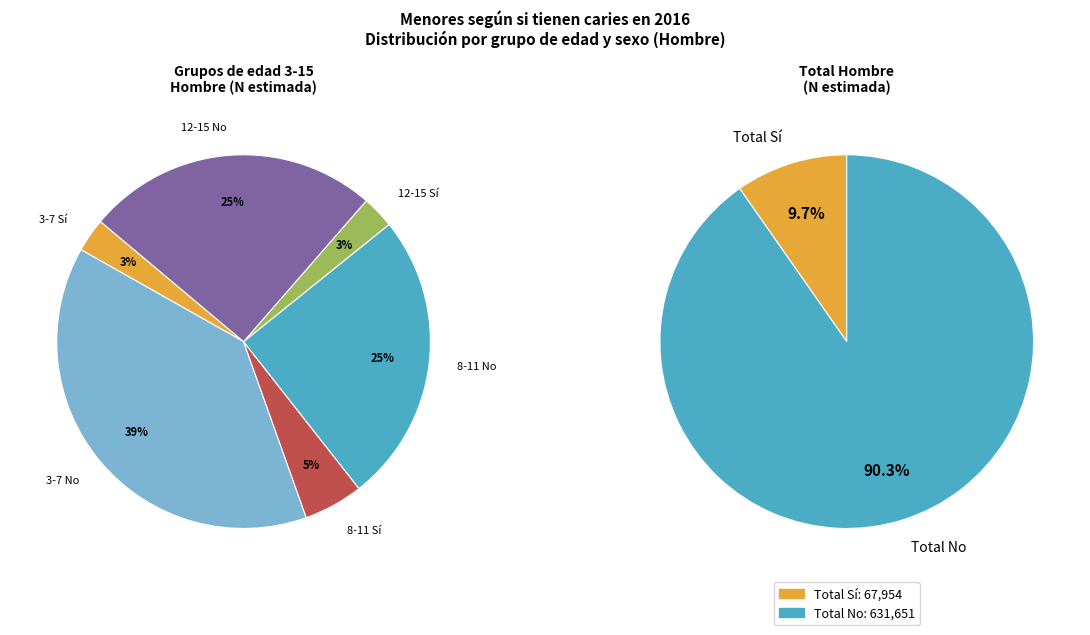

What is the ratio of the value at Total Sí to the value at 8-11 Sí?

2.1